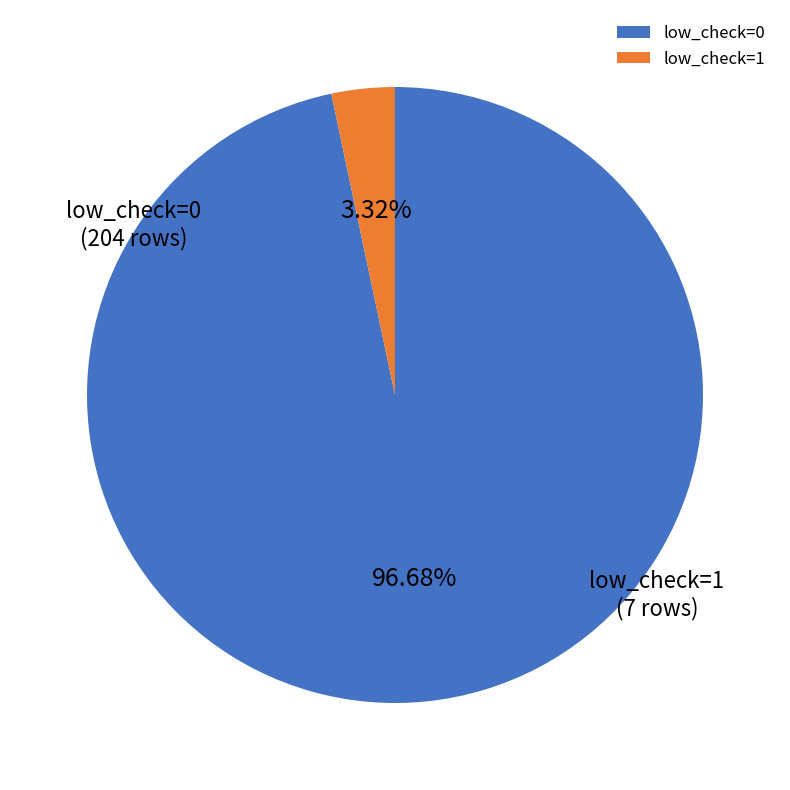

What is the largest slice in the pie chart?

low_check=0